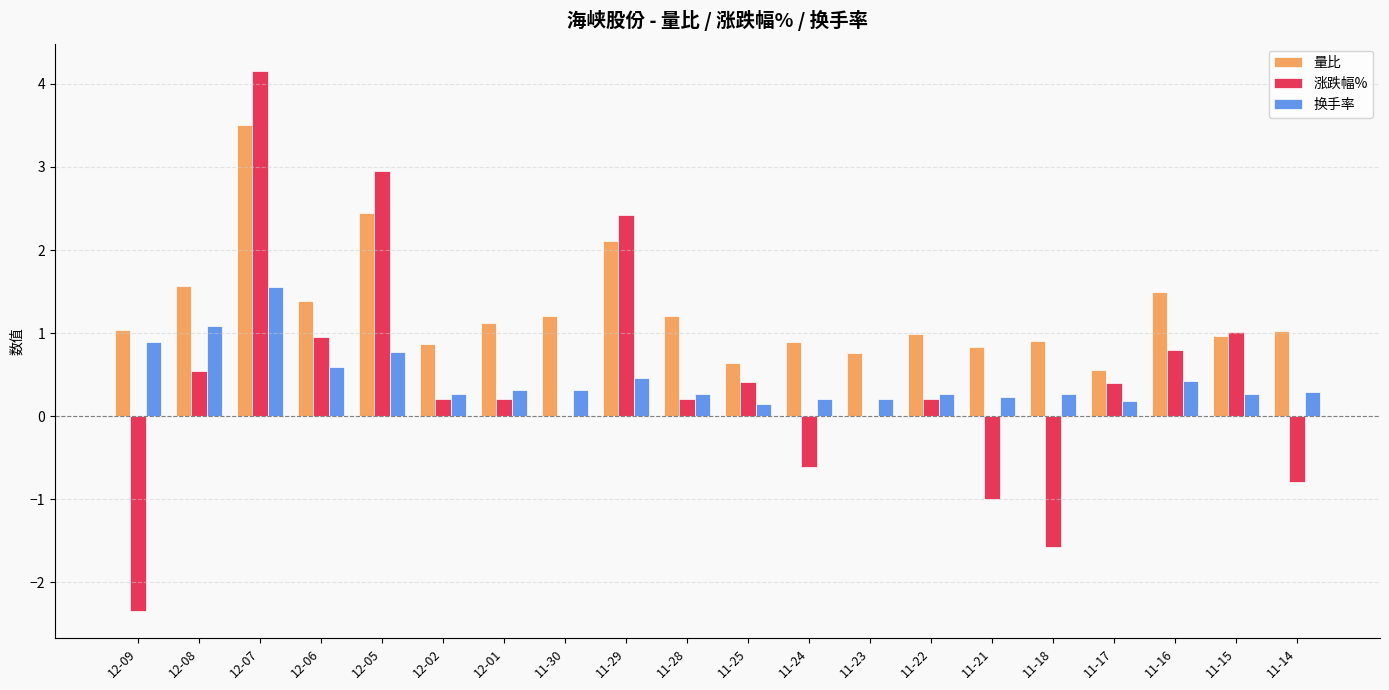

The 换手率 series shows 1.1 at 12-08. True or false?

True